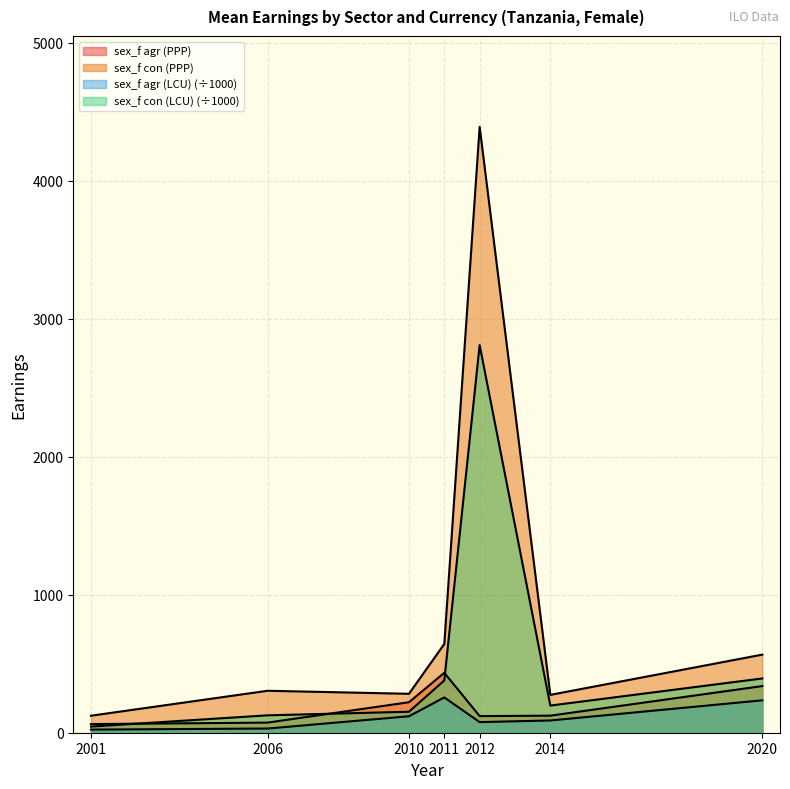

Is it true that sex_f con (PPP) equals 166.0 at 2010?

False